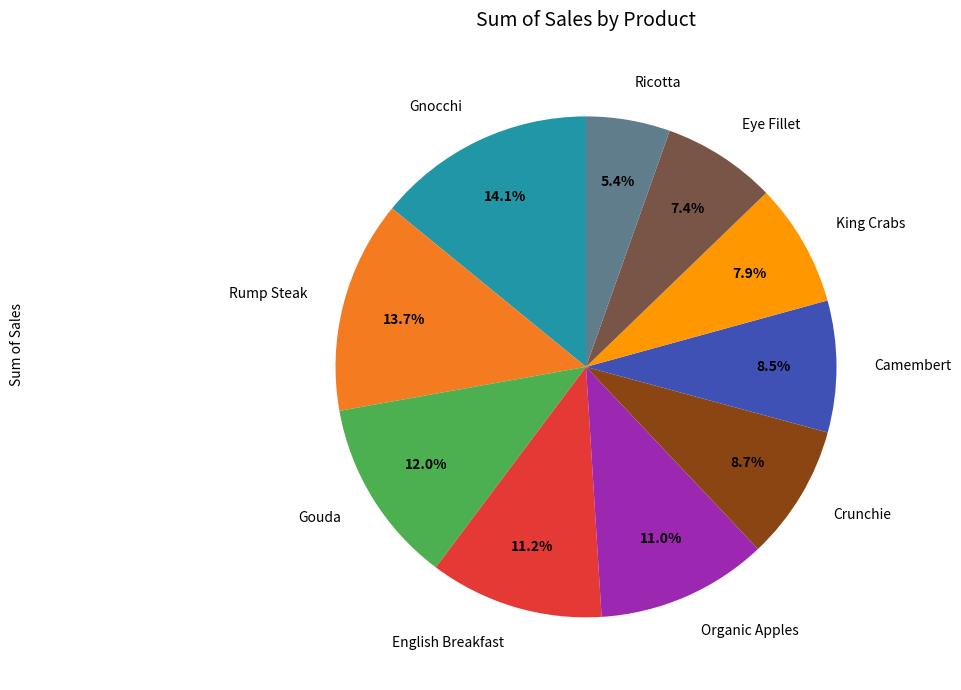

To the nearest percent, what is the difference between the largest and smallest slice percentages?

9%